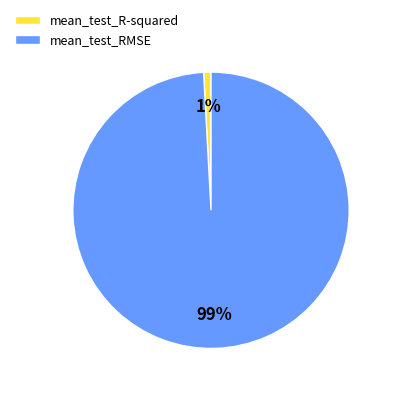

Is it true that mean_test_R-squared is 1% of the pie?

True